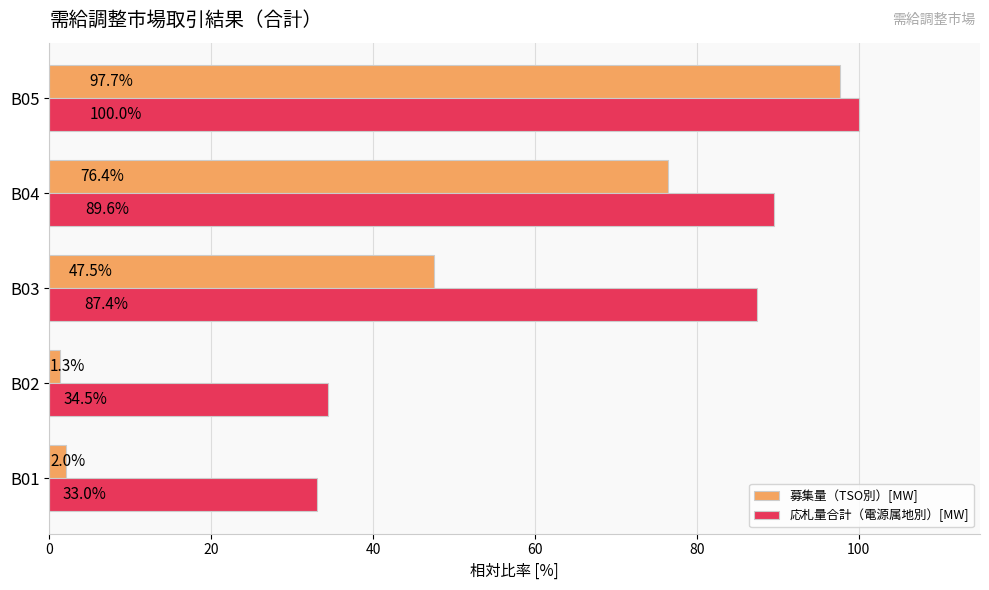

At B01, list the series in order from largest to smallest.

応札量合計（電源属地別）[MW], 募集量（TSO別）[MW]